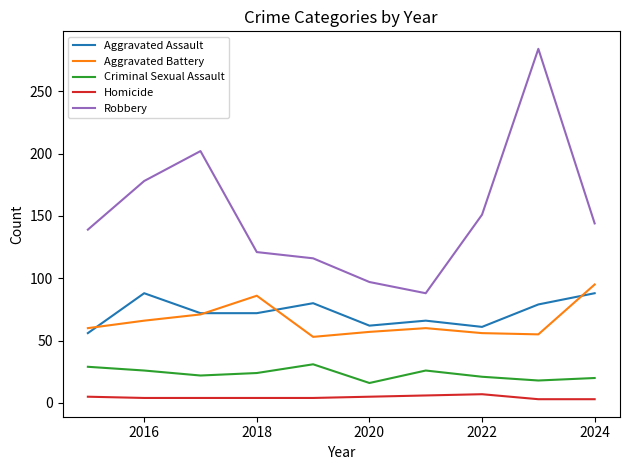

True or false: Homicide and Robbery intersect in this chart.

False